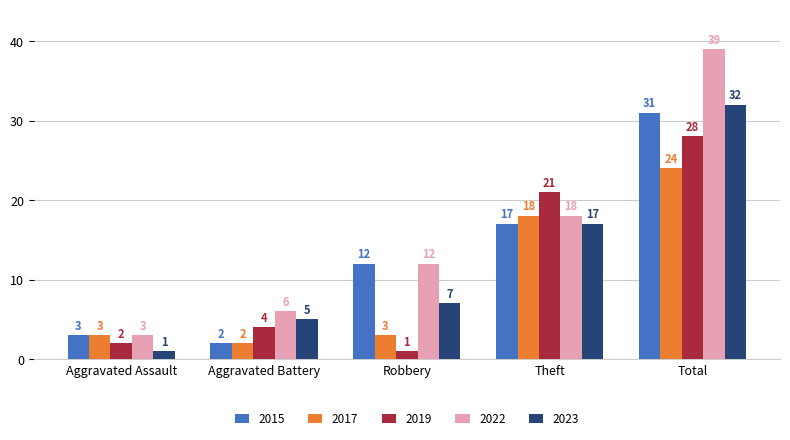

What is the difference between the 2019 values at Theft and Robbery?

20